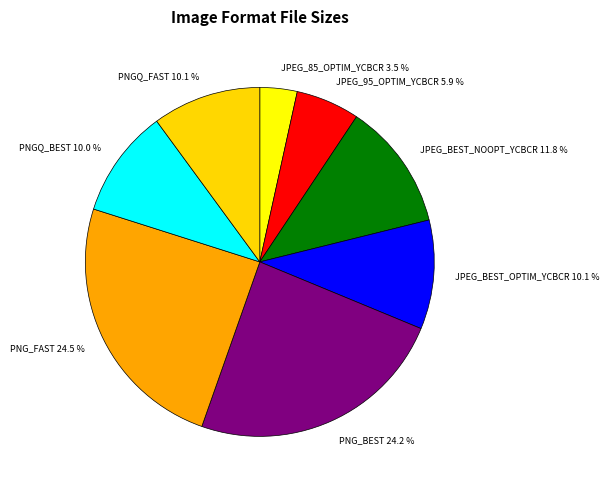

How many slices are in this pie chart?

8